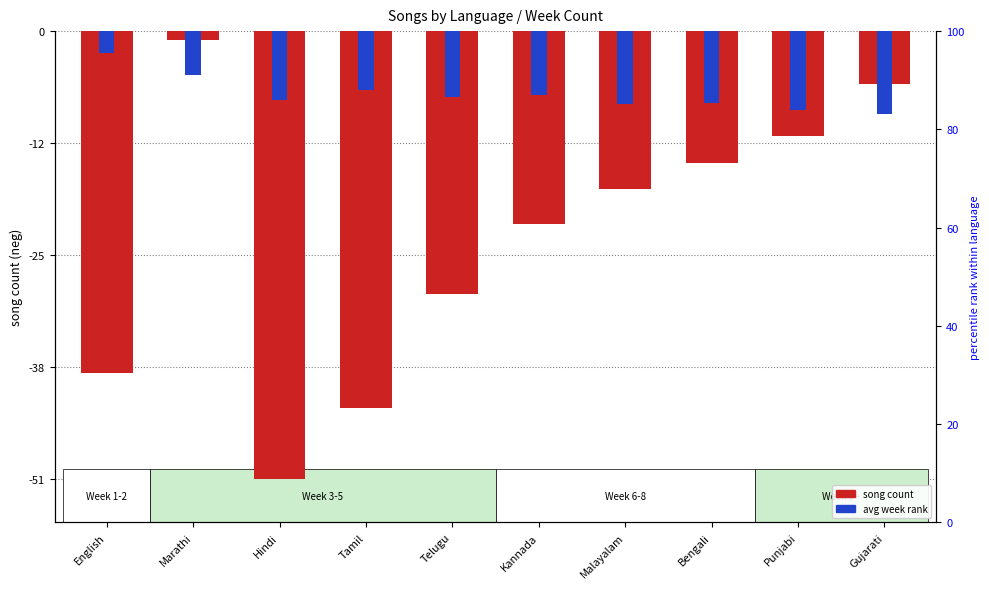

True or false: avg week (neg) has a value of -1.5 at English.

False